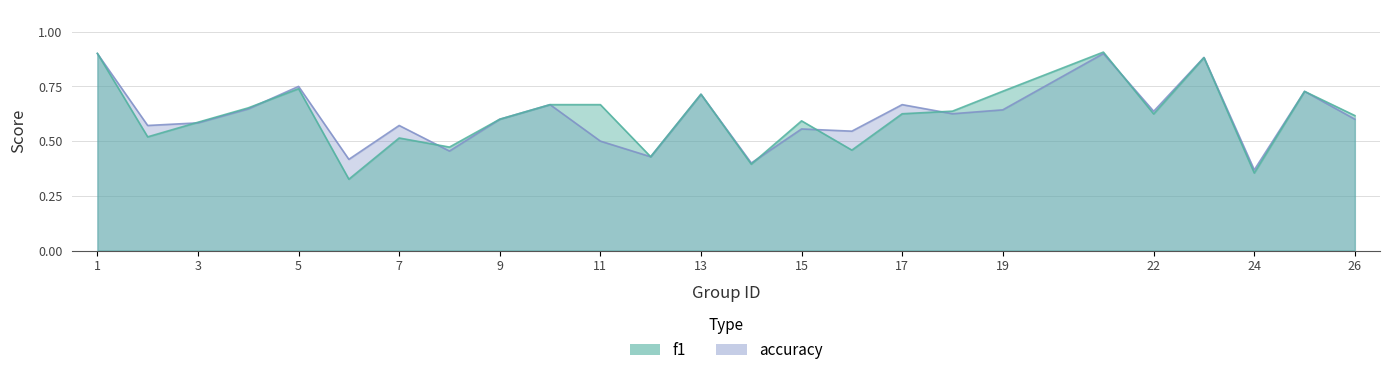

How many lines are shown in the chart?

2